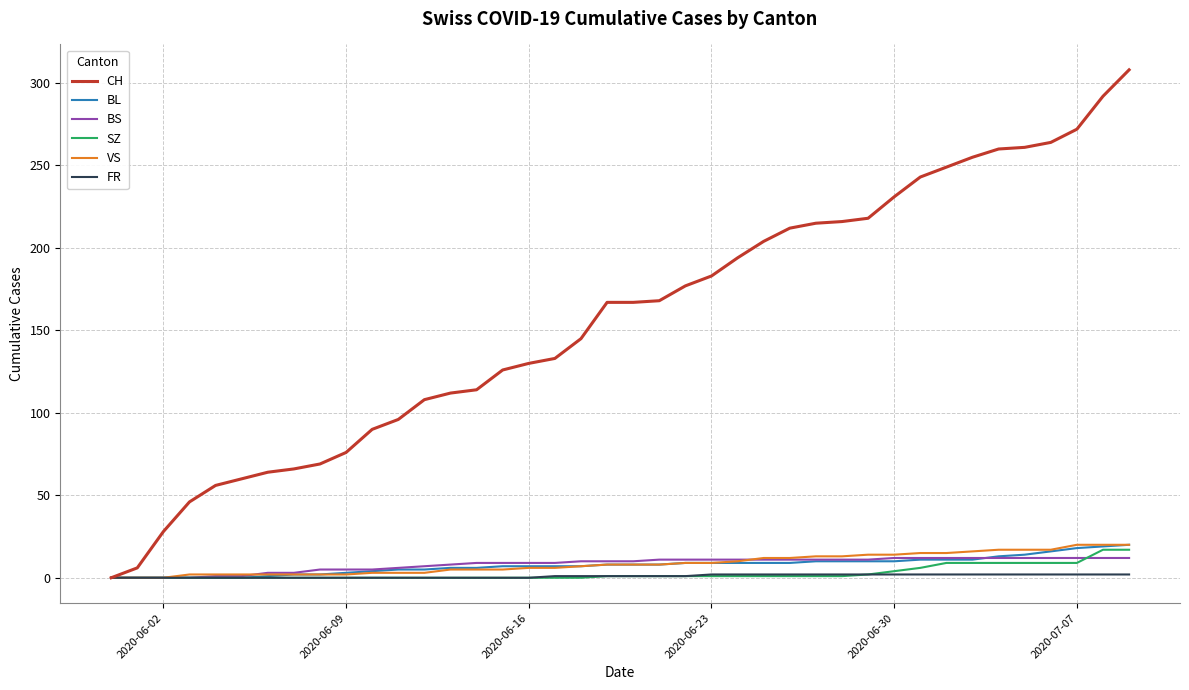

Which series has the widest spread of values?

CH